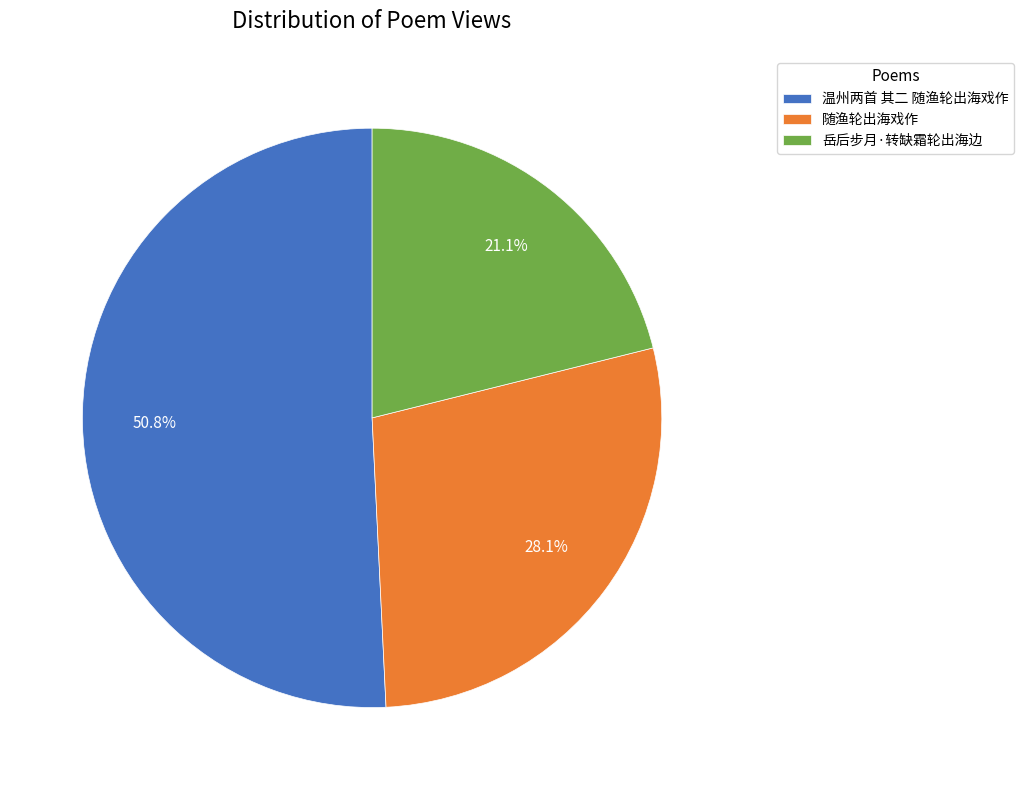

What percentage is the 随渔轮出海戏作 slice, to the nearest percent?

28%